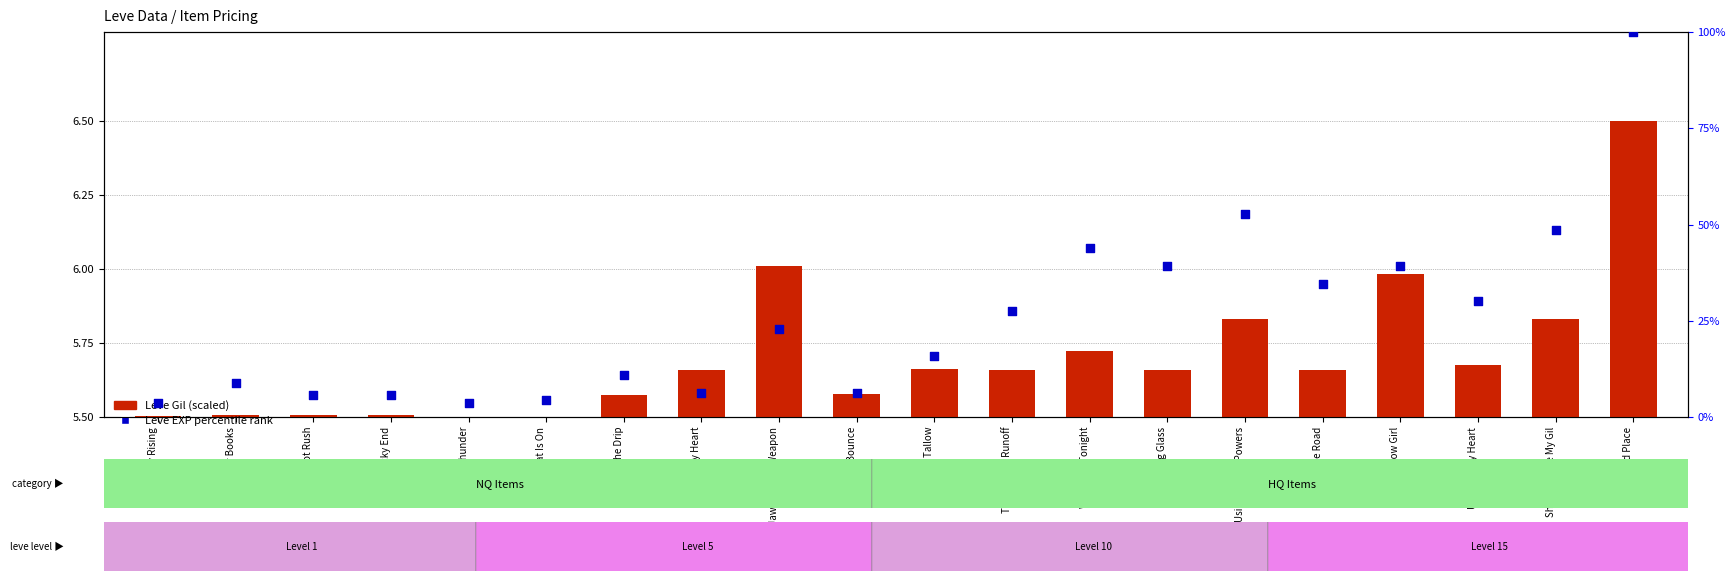

Is the value of Leve Gil (scaled) at The Bleat Is On greater than the value of Leve EXP percentile rank at On the Drip?

No